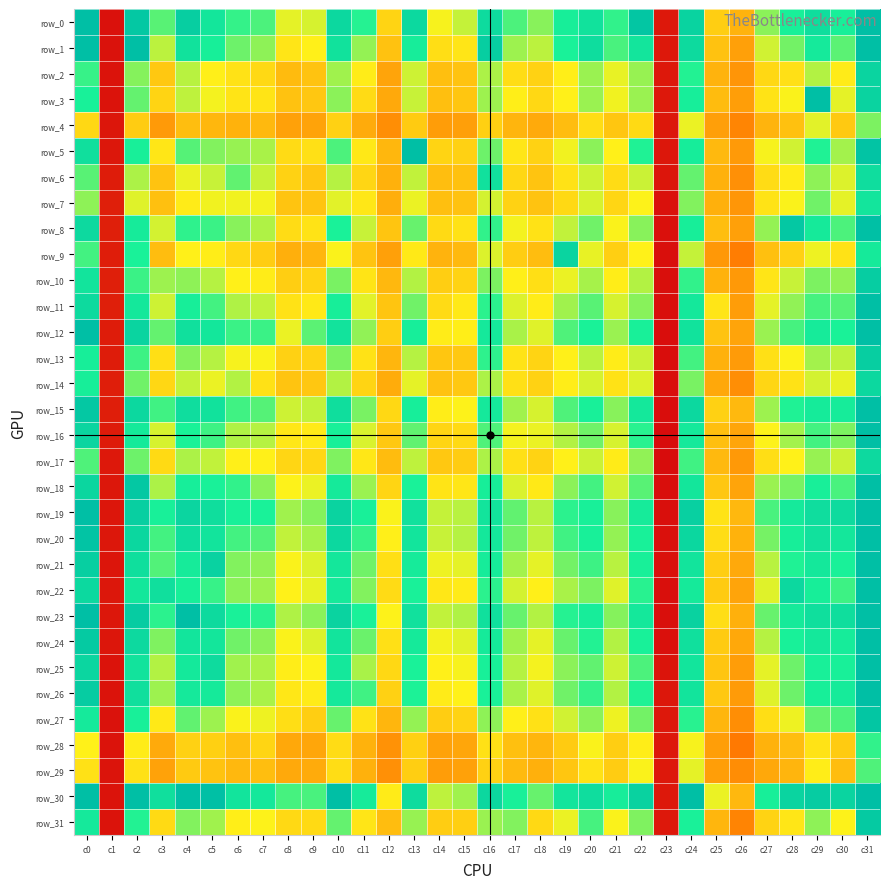

What is the greatest value displayed?

20005